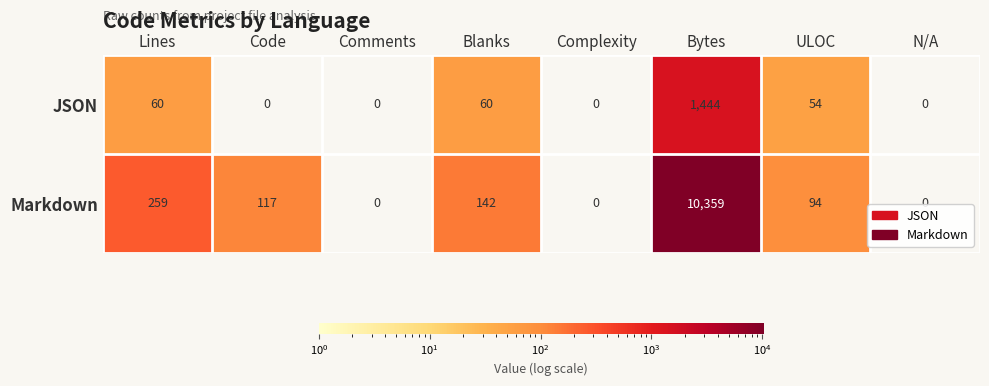

What is the difference between the JSON values at Code and Blanks?

60